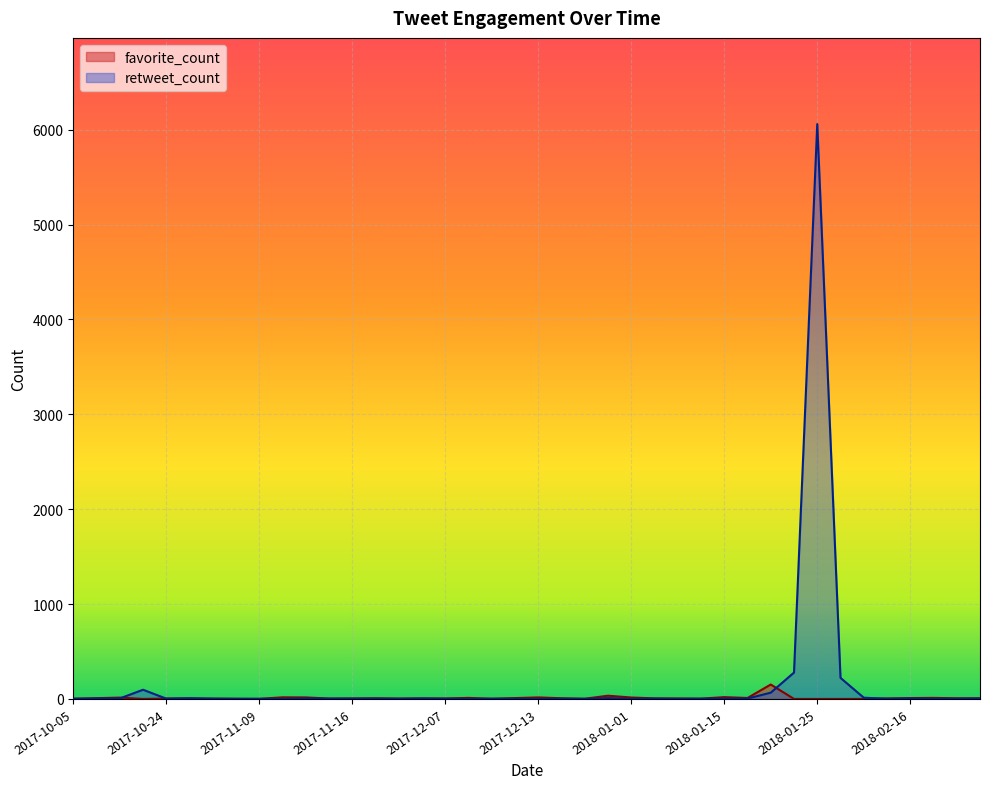

At which category is the sum across all series the highest?

2018-01-25